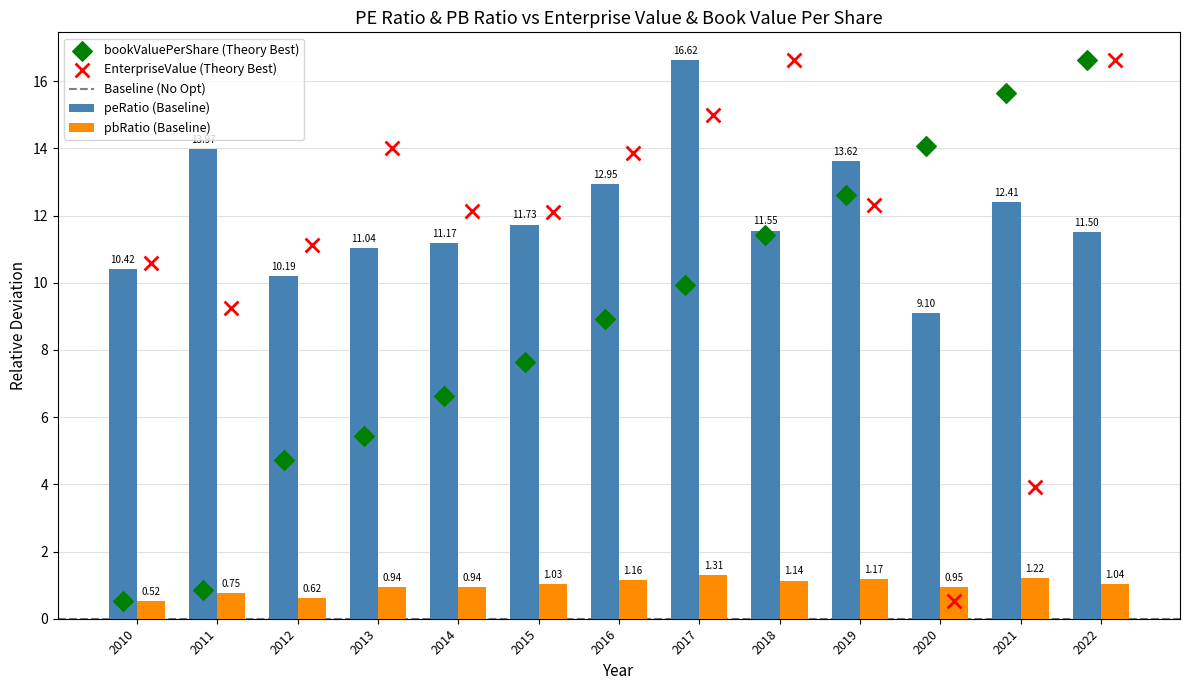

What is the sum of the pbRatio (Baseline) values at 2011 and 2022?

1.8